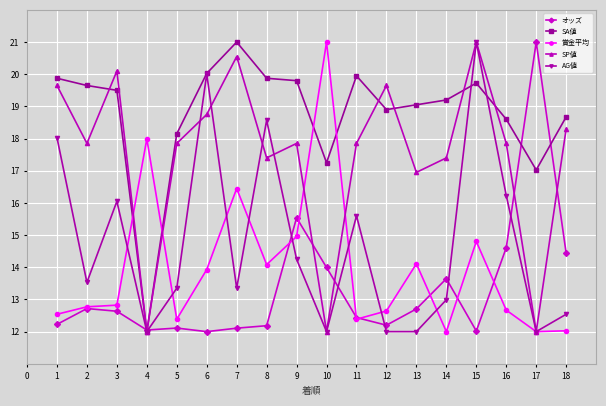

True or false: SA値 has a value of 13.4 at 5.

False